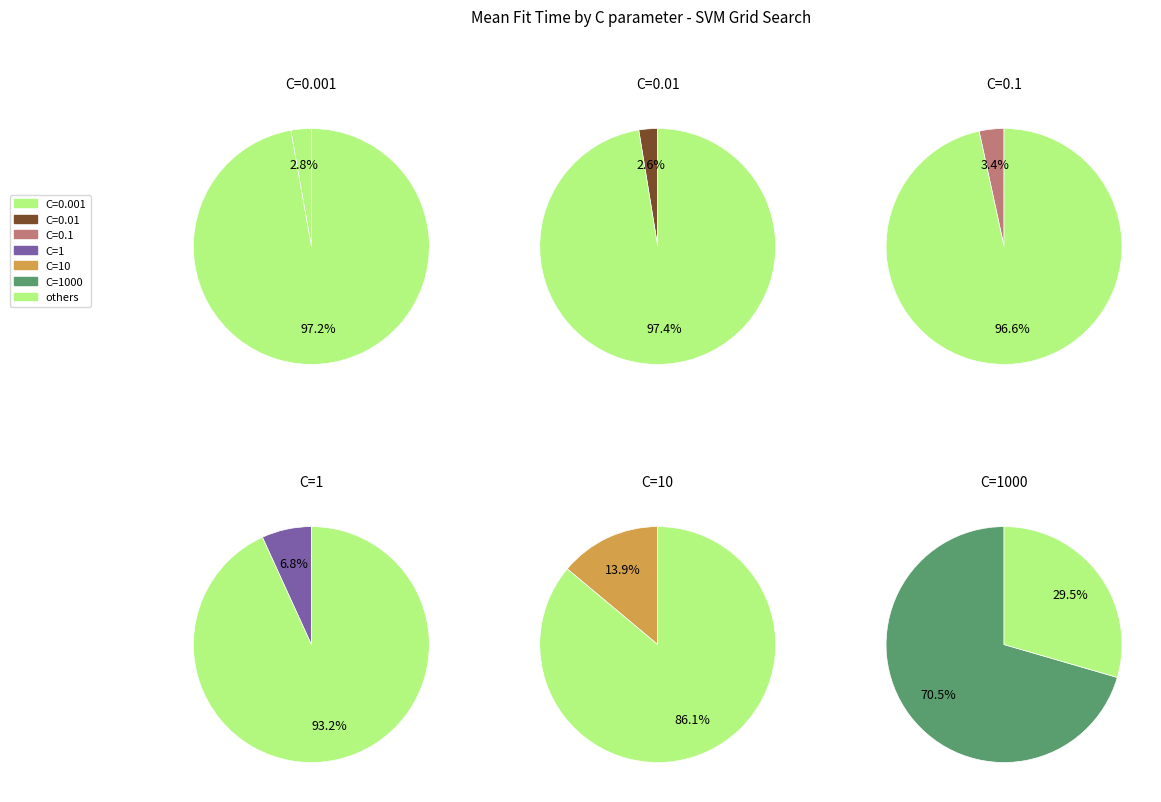

Is it true that C=0.01 is 1% of the pie?

False